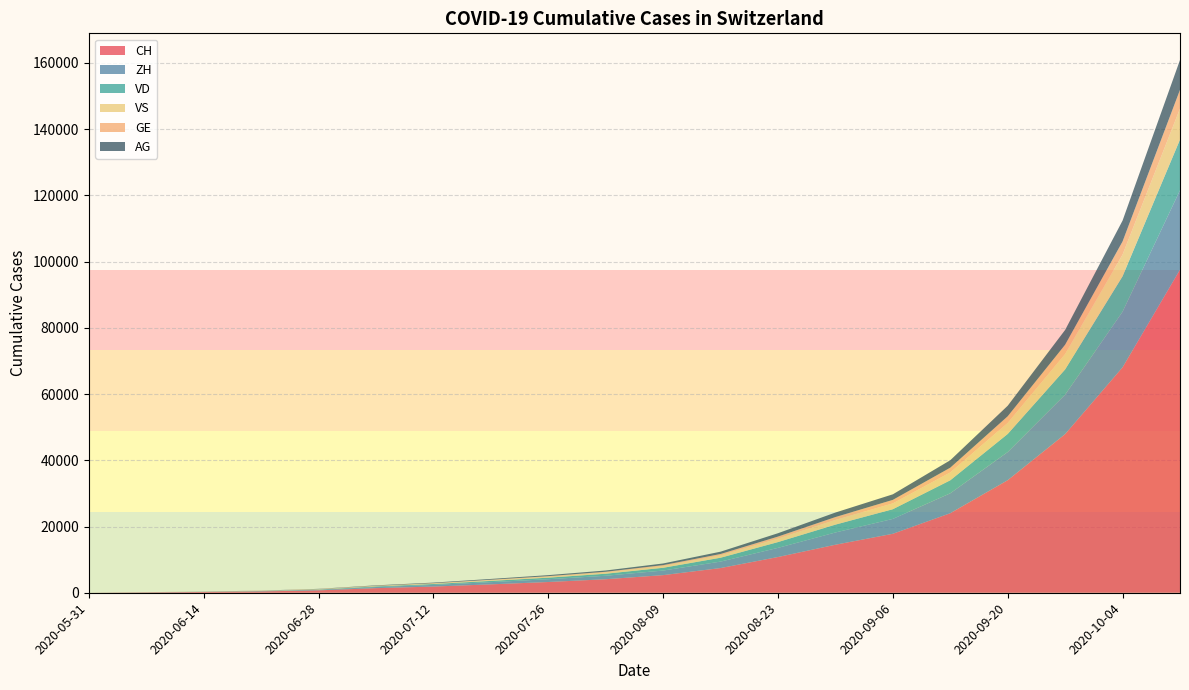

Reading right to left, what are all the values shown in this chart?

CH: 97528	68052	47894	33977	24013	17800	14497	10786	7453	5318	4082	3243	2534	1869	1388	722	399	234	107	0
ZH: 23985	16794	11910	8499	6011	4493	3695	2763	1949	1381	1044	839	668	492	338	153	80	38	23	0
VD: 15308	10706	7621	5465	3929	2930	2374	1749	1169	837	614	471	376	274	195	105	60	27	15	0
VS: 9355	6551	4652	3328	2372	1756	1423	1042	718	517	388	297	224	163	120	93	52	27	9	0
GE: 5667	3957	2810	2010	1431	1060	860	619	411	287	210	163	130	92	69	44	31	20	13	0
AG: 9007	6298	4461	3176	2250	1677	1365	1013	697	496	379	302	238	171	125	59	26	16	5	0